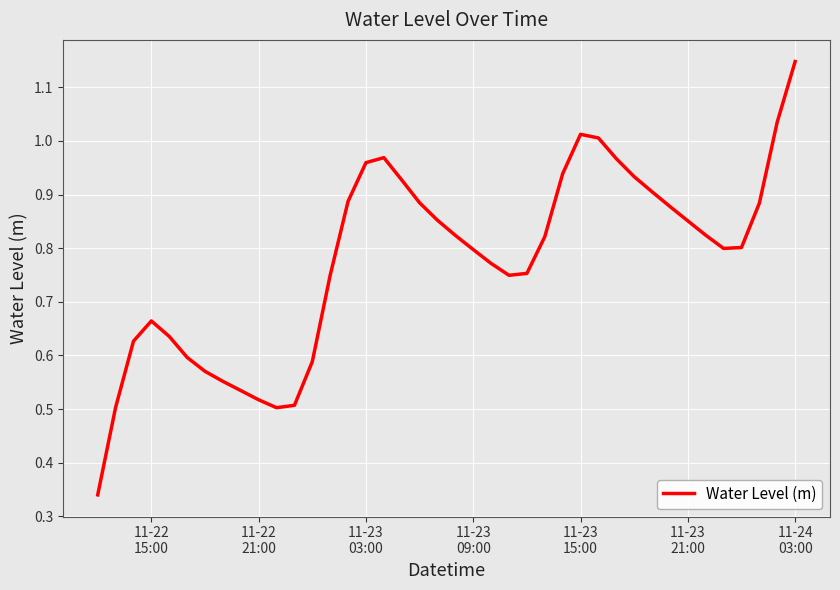

True or false: the data has more than 1 interior local peaks.

True